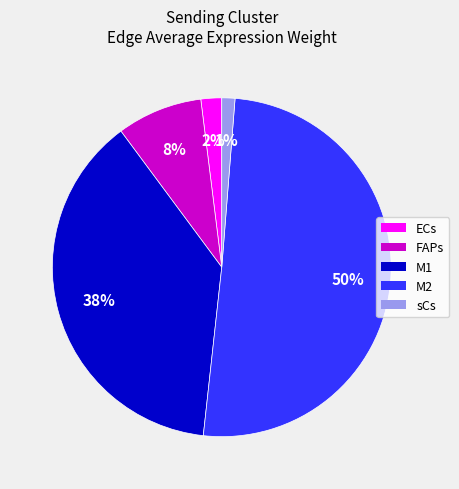

To the nearest percent, what portion does ECs represent?

2%